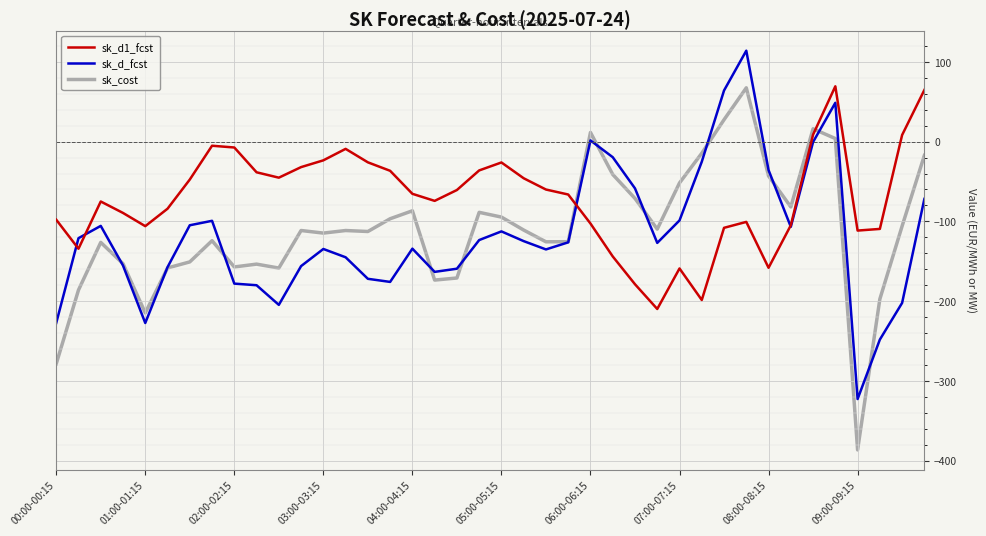

What is the smallest value displayed?

-386.6